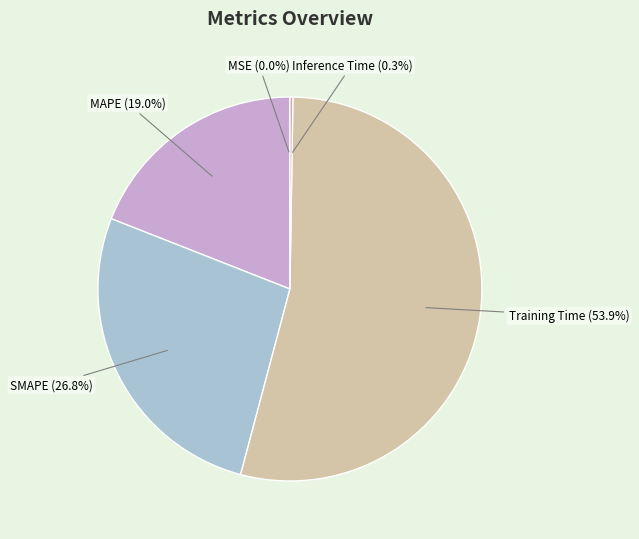

What is the largest slice in the pie chart?

Training Time